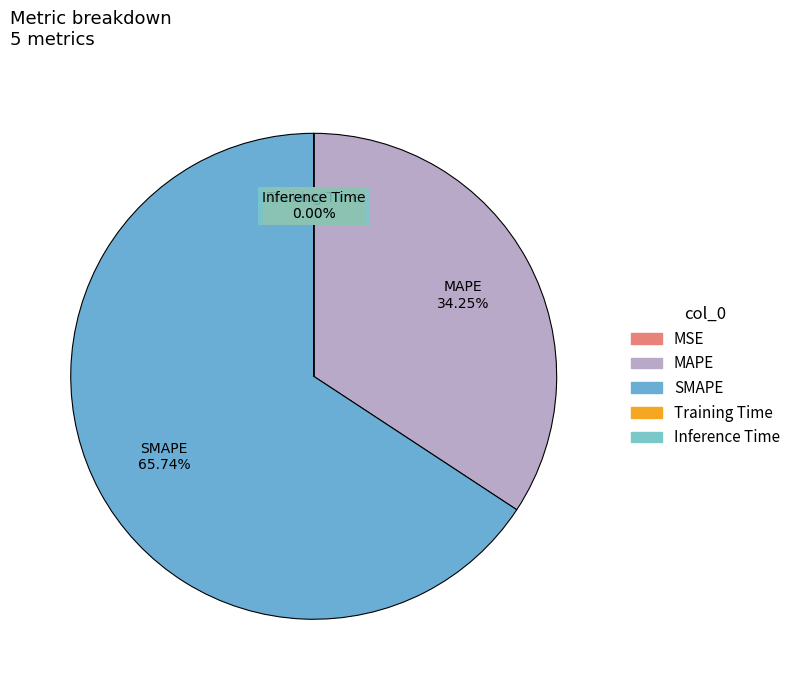

Which category has the biggest portion of the pie?

SMAPE